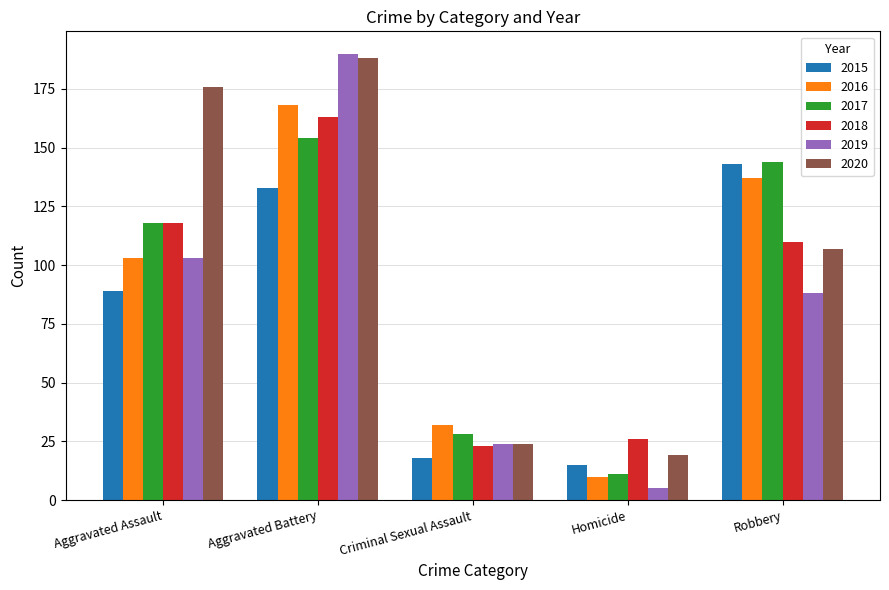

What is the value of the 2015 bar at the 5th from the left?

143